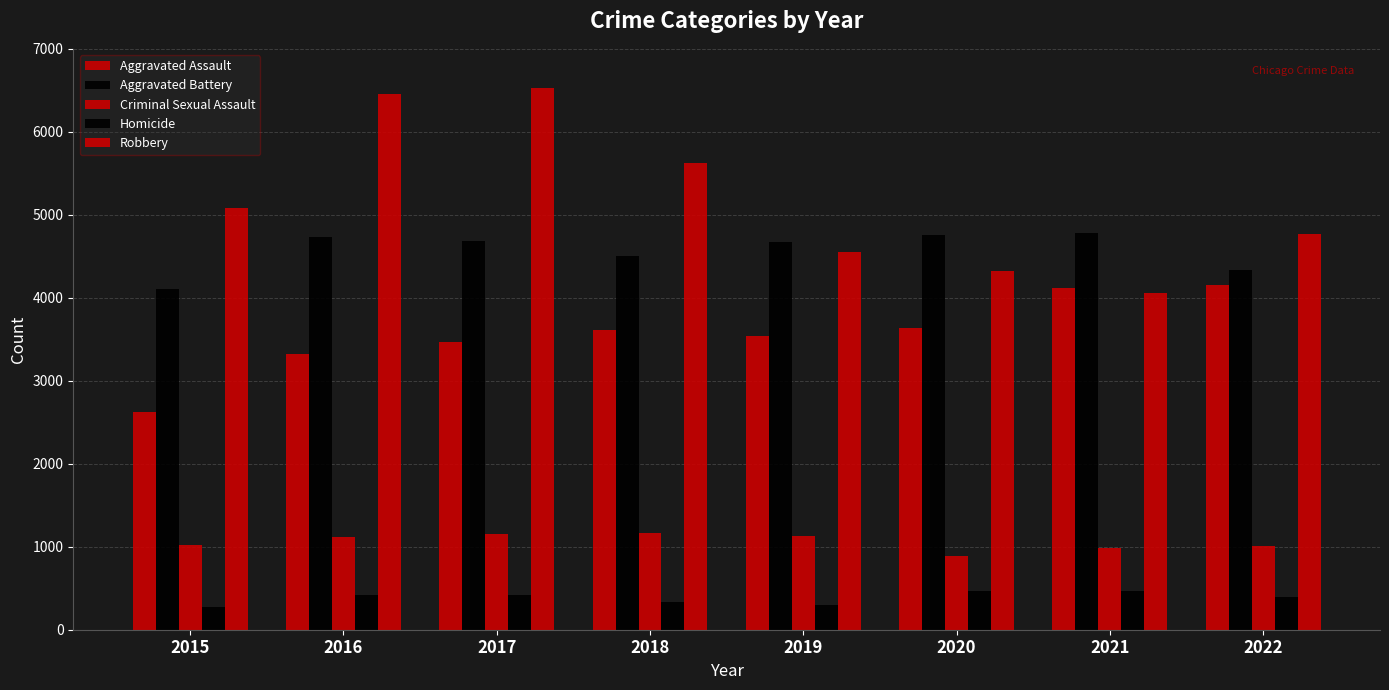

How many series are shown in this chart?

5